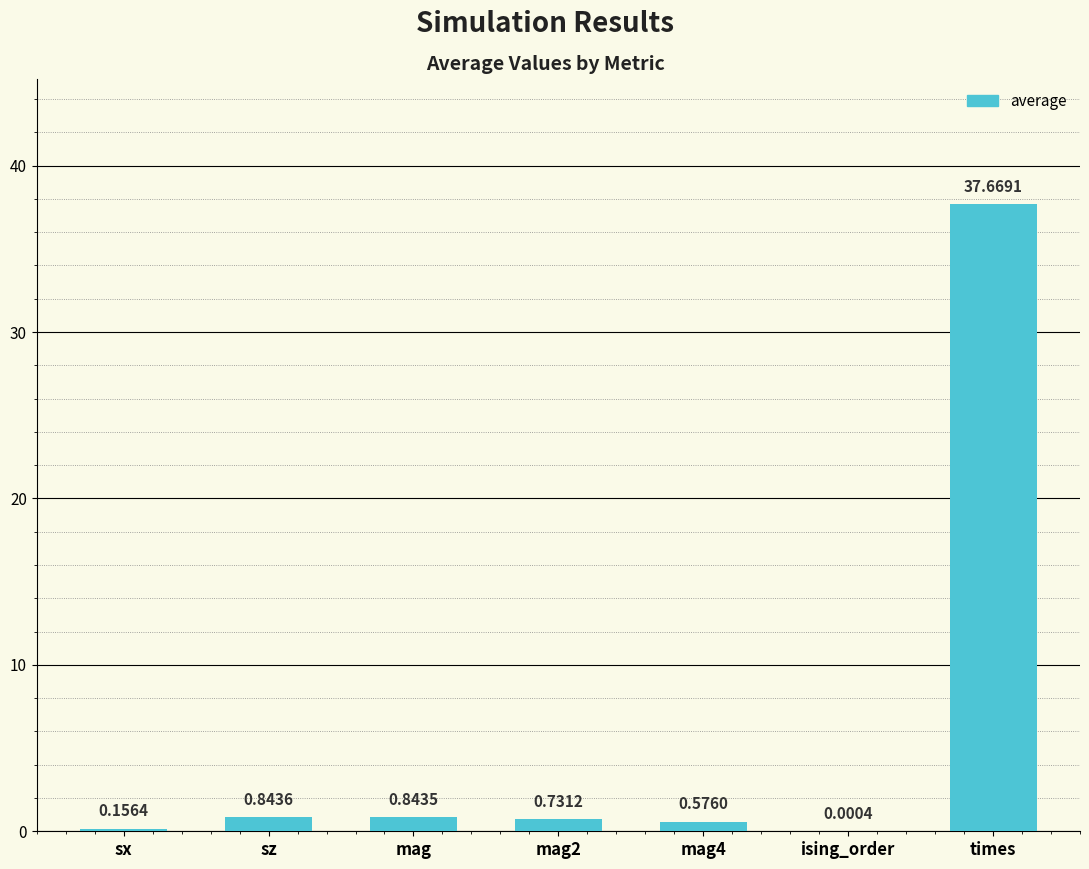

At which label is the value closest to 18?

sz